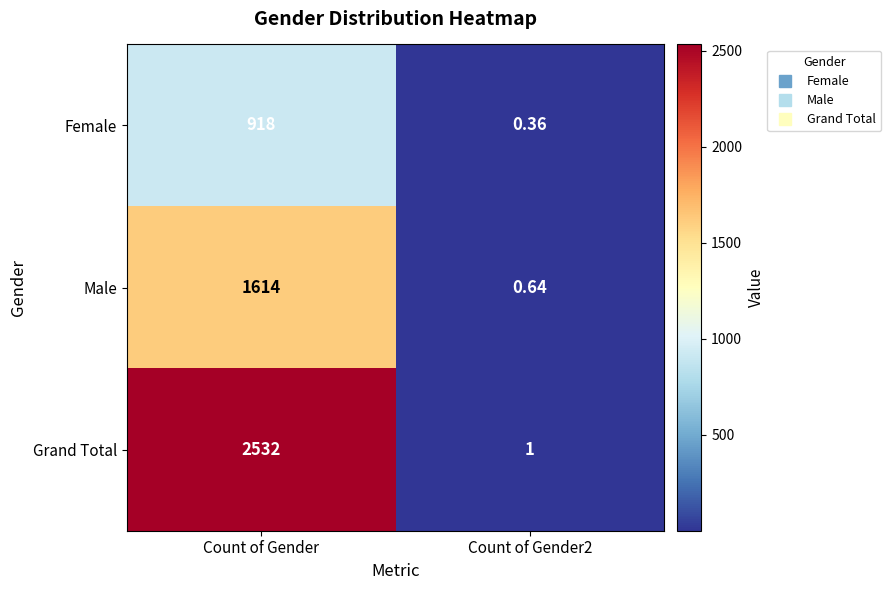

Between Count of Gender and Count of Gender2, which series saw the biggest shift?

Grand Total